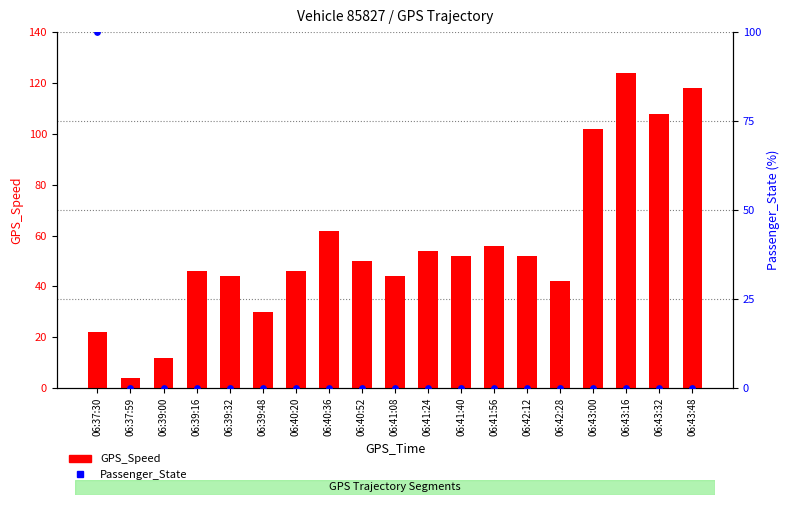

Which series contains the highest Y value?

GPS_Speed